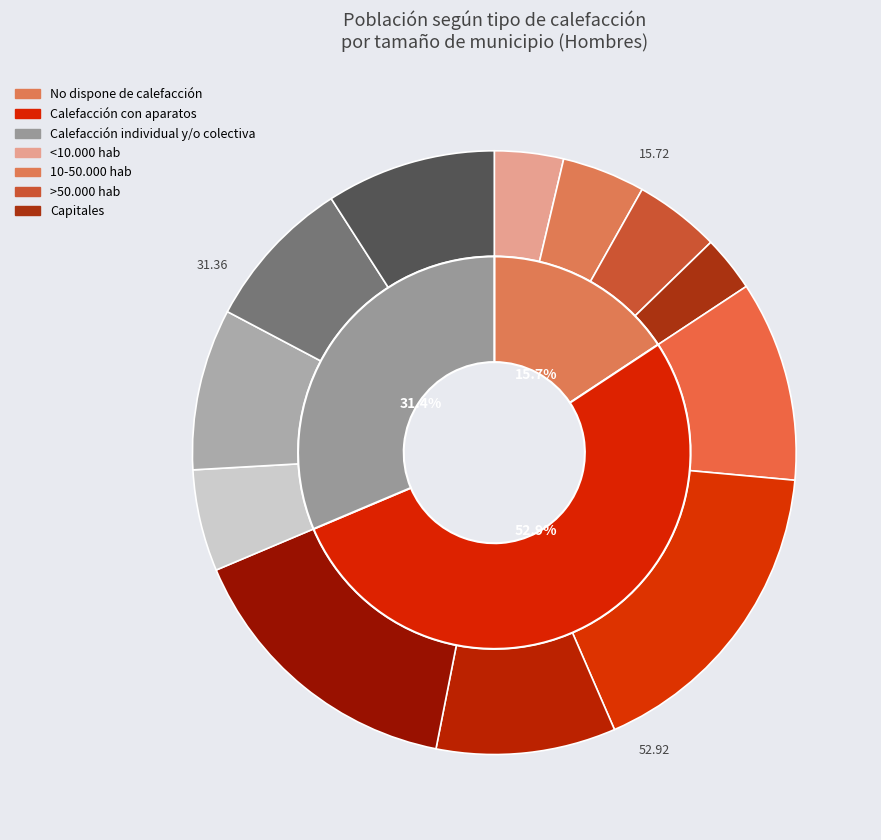

How many slices are in this pie chart?

3